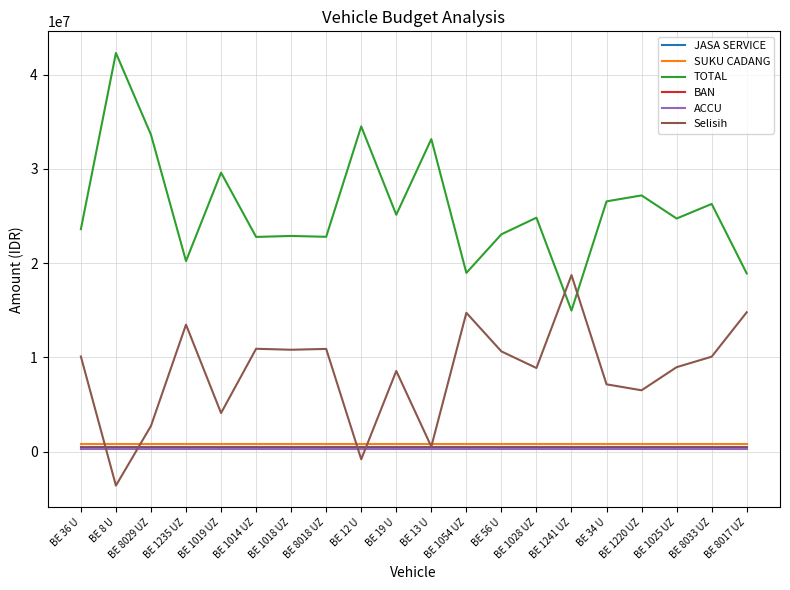

Which series has the widest spread of values?

TOTAL